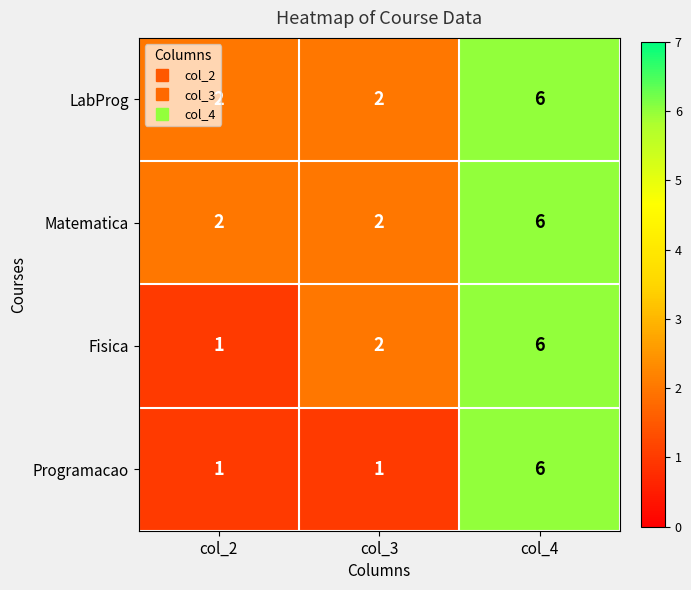

Rank the categories by Fisica value from lowest to highest.

col_2, col_3, col_4